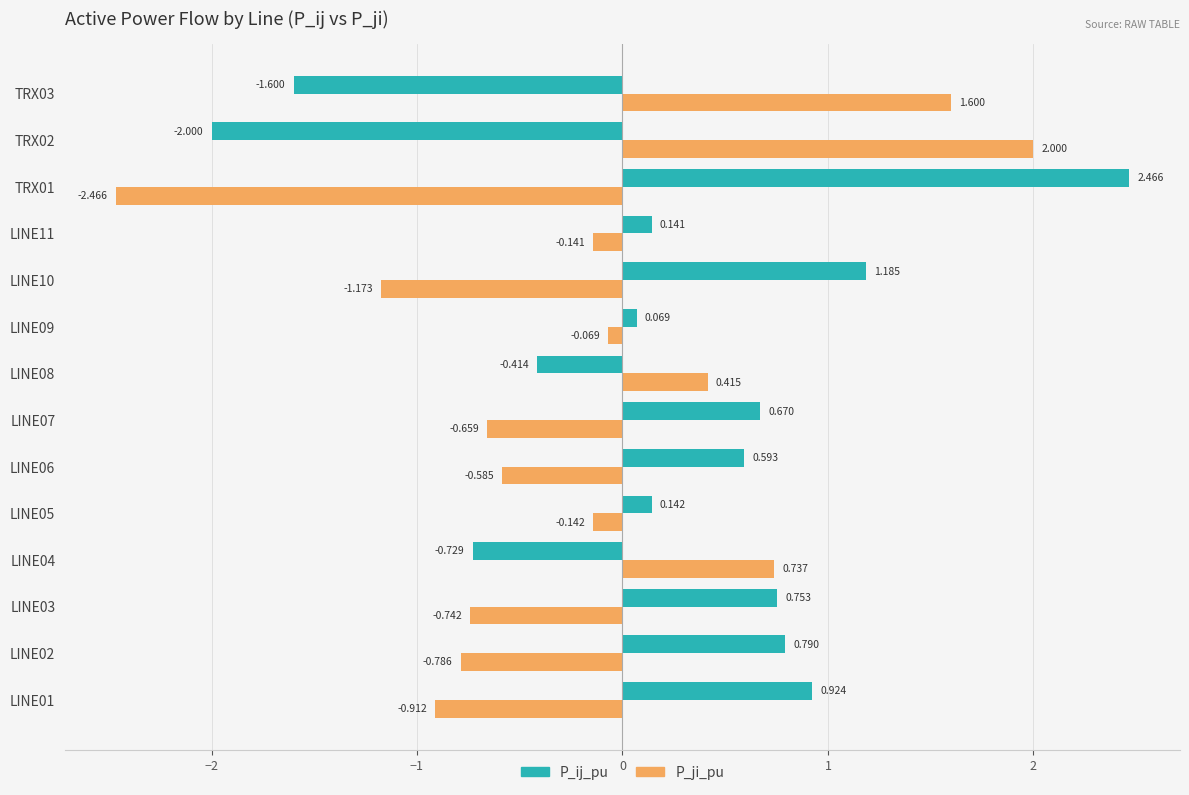

At LINE01, list the series in order from smallest to largest.

P_ji_pu, P_ij_pu